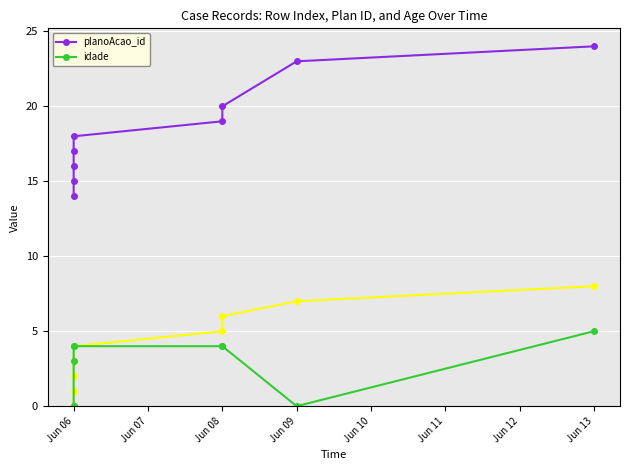

Is it true that idade equals -2 at Jun 06?

False